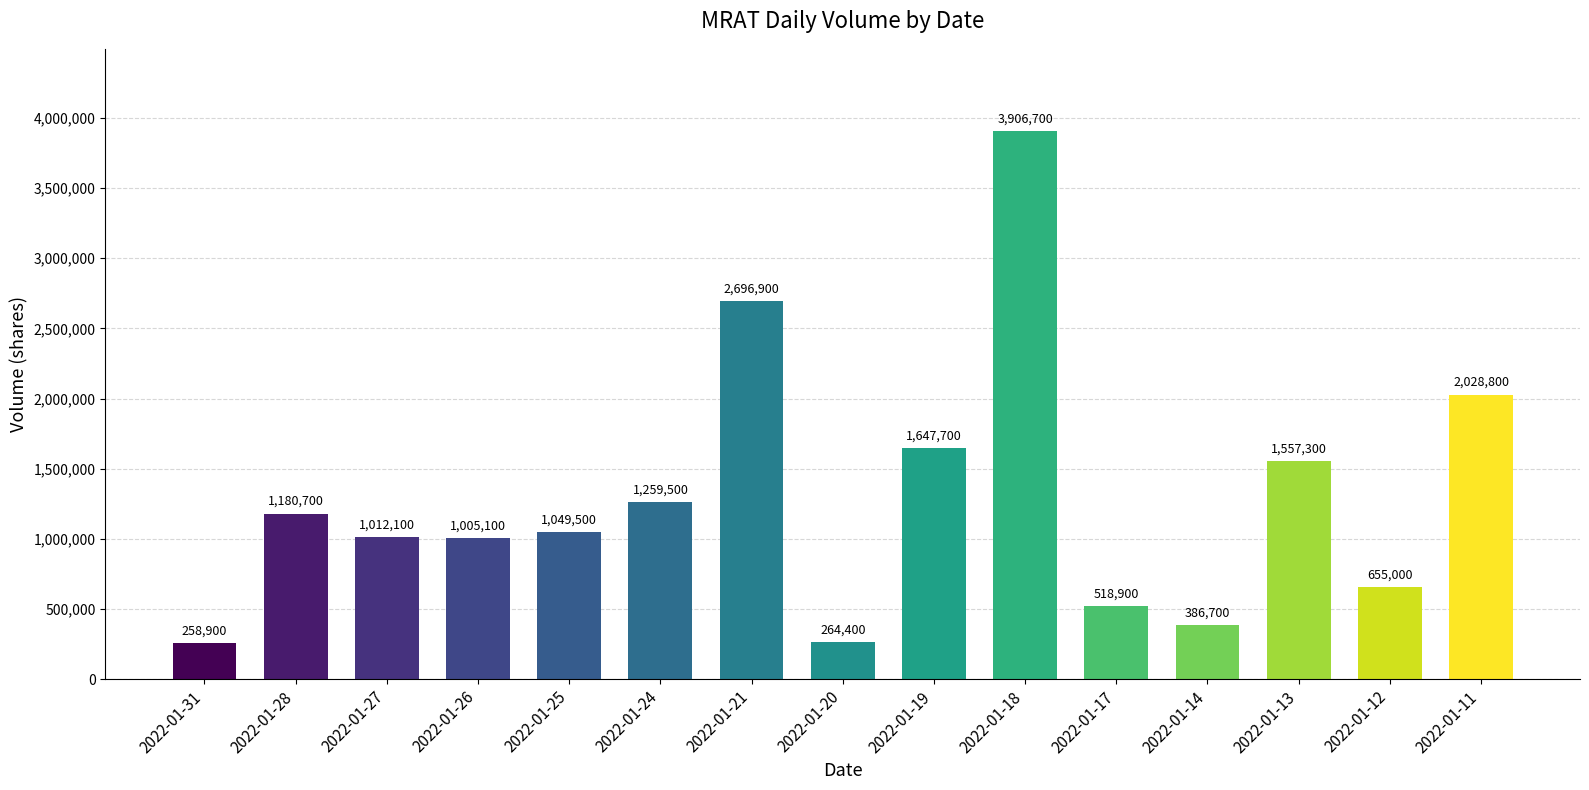

The chart shows a value of 188561 at 2022-01-17. True or false?

False